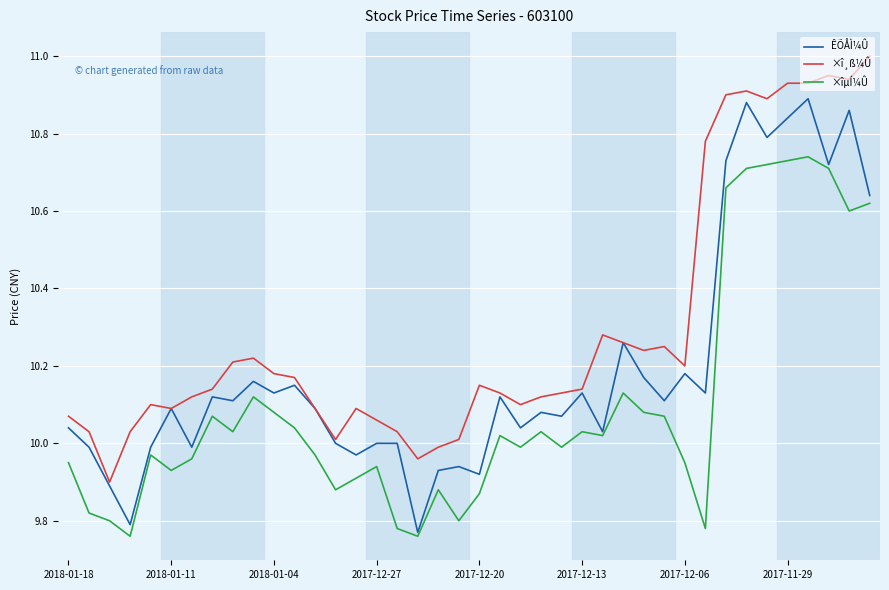

What are all the series names shown in the legend?

ÊÕÅÌ¼Û, ×î¸ß¼Û, ×îµÍ¼Û